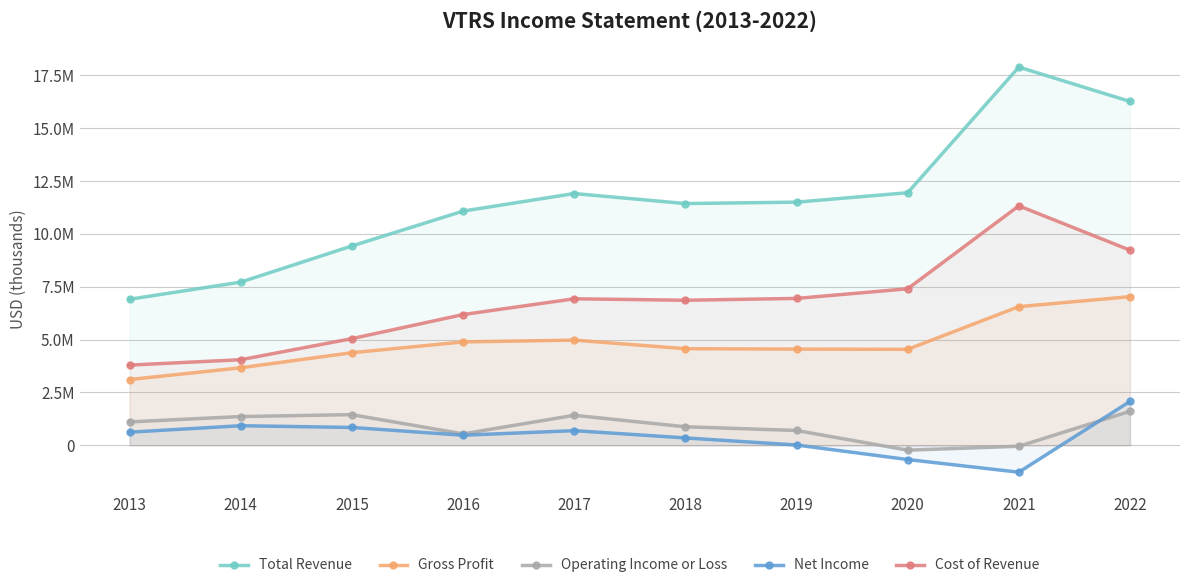

True or false: Cost of Revenue has a value of 6931500 at 2017.

True